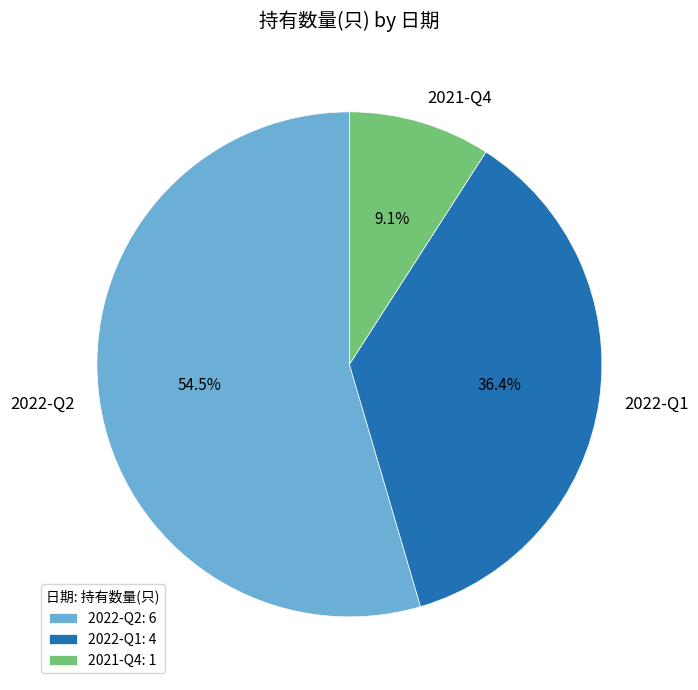

Is there a majority slice in this chart?

Yes